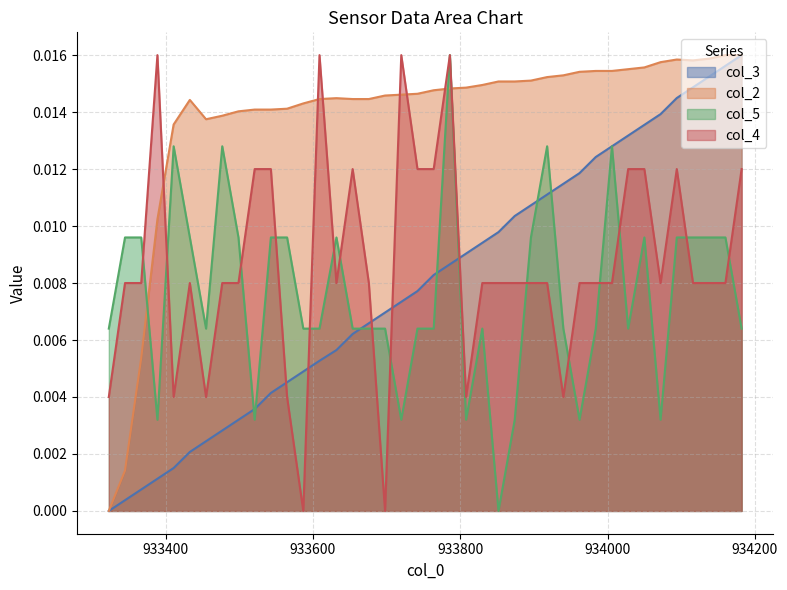

True or false: col_4 has more than 2 points higher than both neighbors.

True